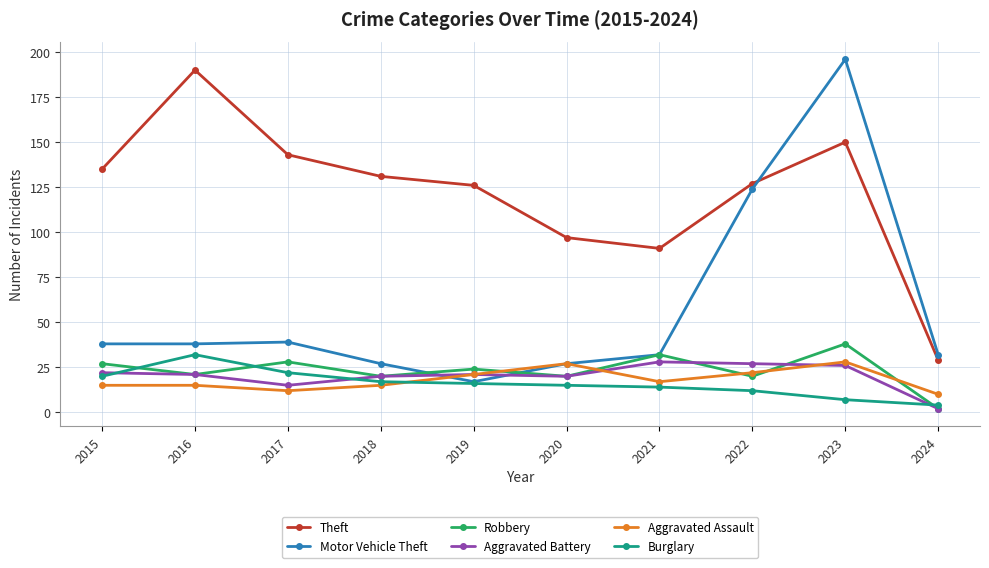

Which series ends up on top after the final intersection of Aggravated Battery and Aggravated Assault?

Aggravated Assault